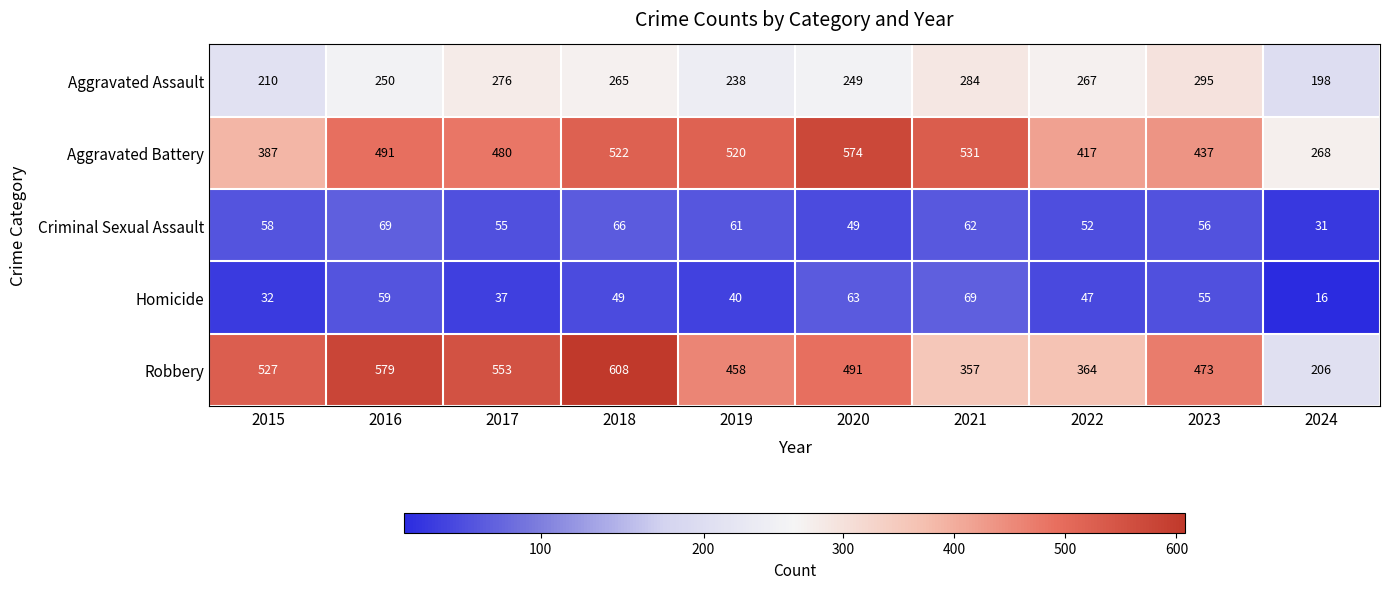

What is the maximum value shown in the chart?

608